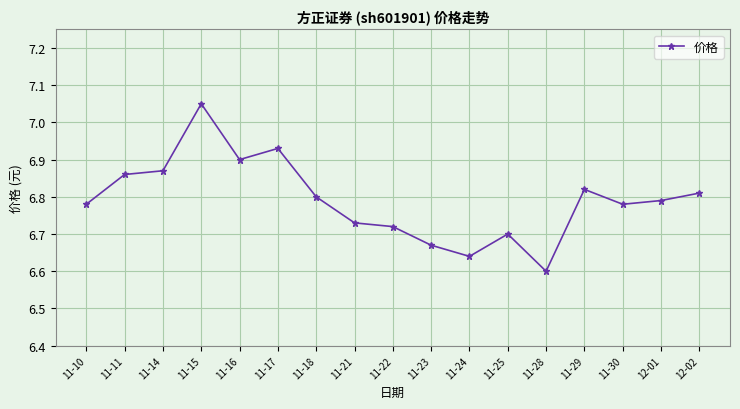

How many values are between 6 and 7?

16